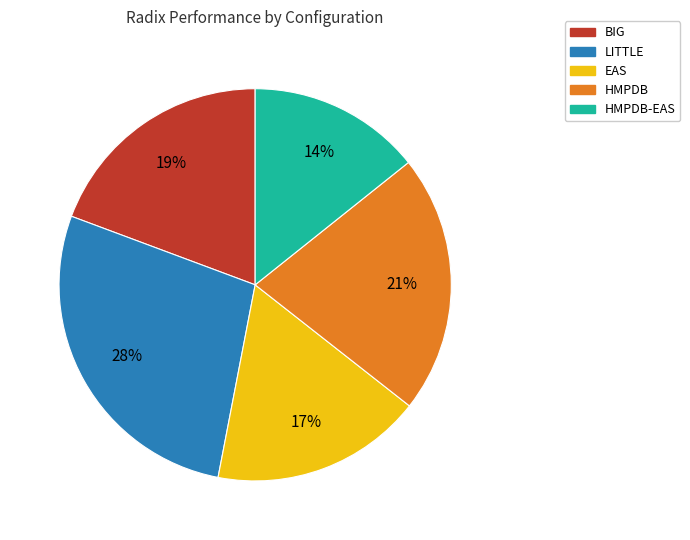

Count the number of slices in the pie.

5